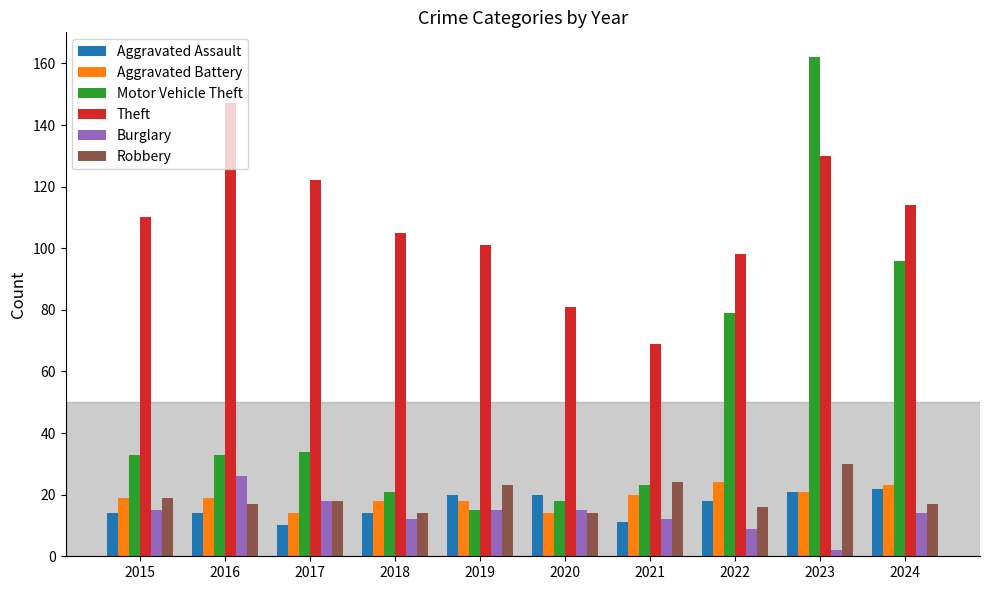

What is the greatest value displayed?

162